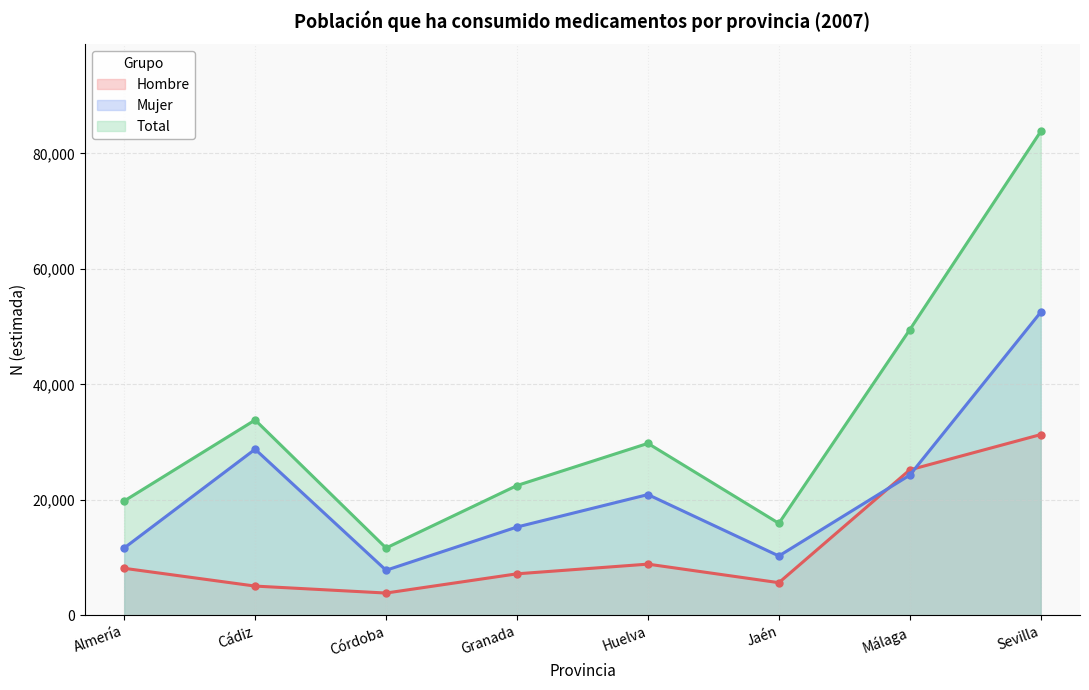

Where do Mujer N (estimada) and Hombre N (estimada) first cross each other?

Jaén and Málaga